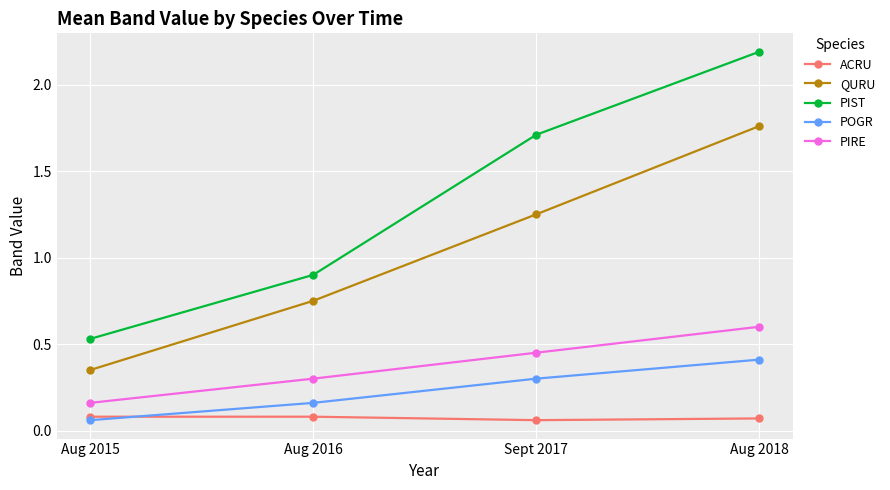

True or false: PIRE has more than 0 points higher than both neighbors.

False